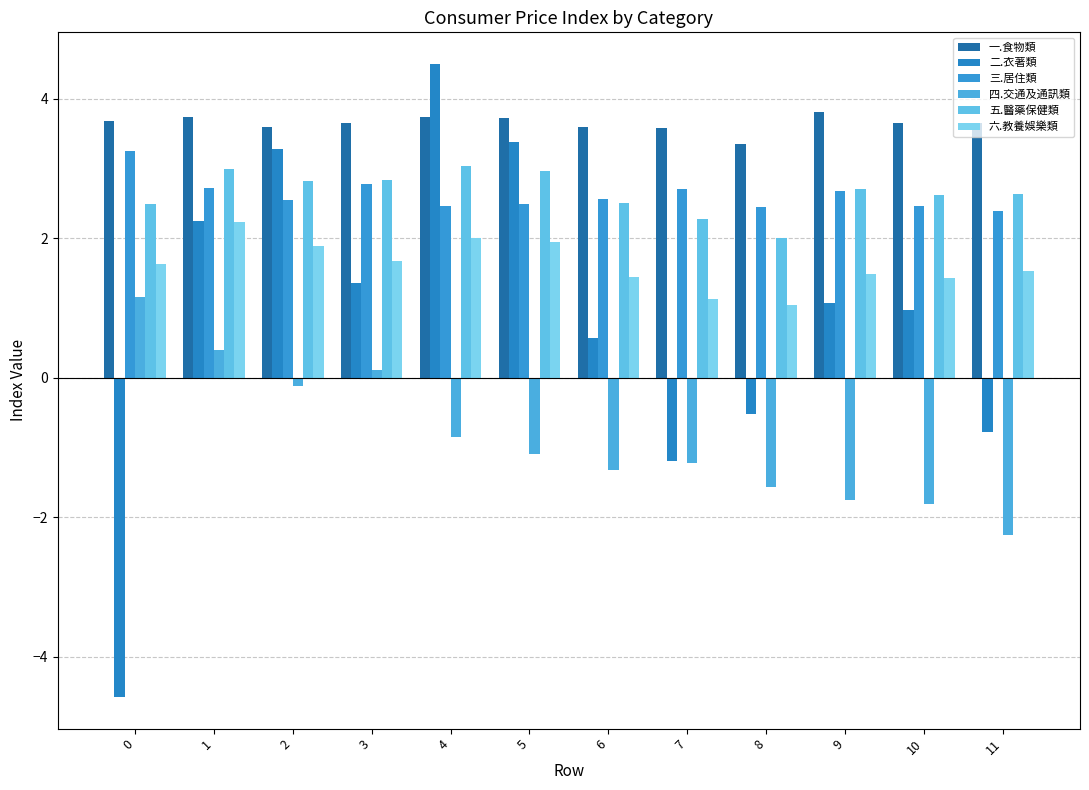

What is the sum of all 六.教養娛樂類 values?

19.5